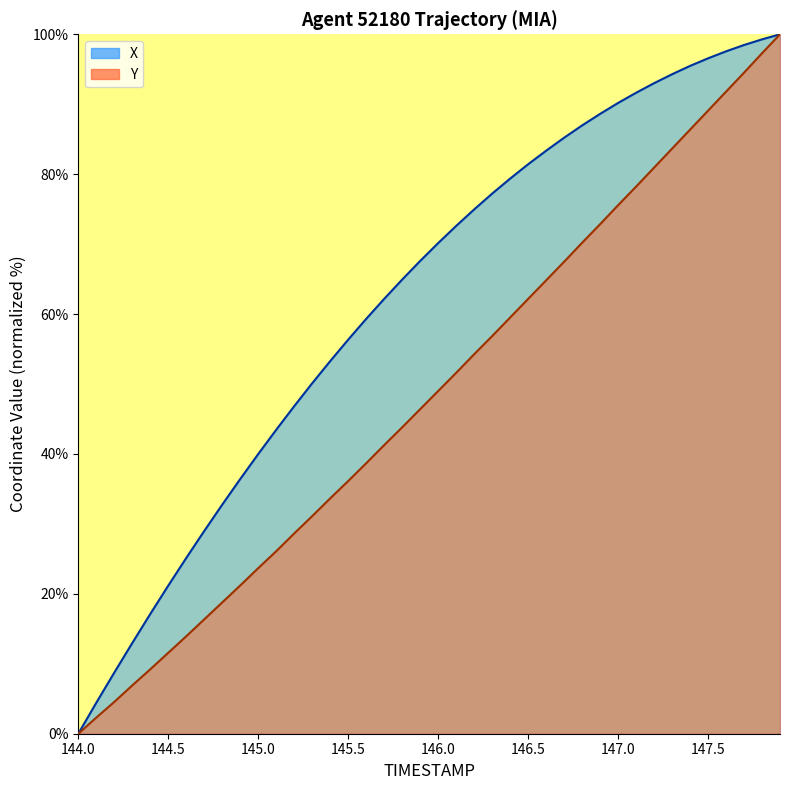

What is the difference between the maximum and minimum values in the Y series?

100.0